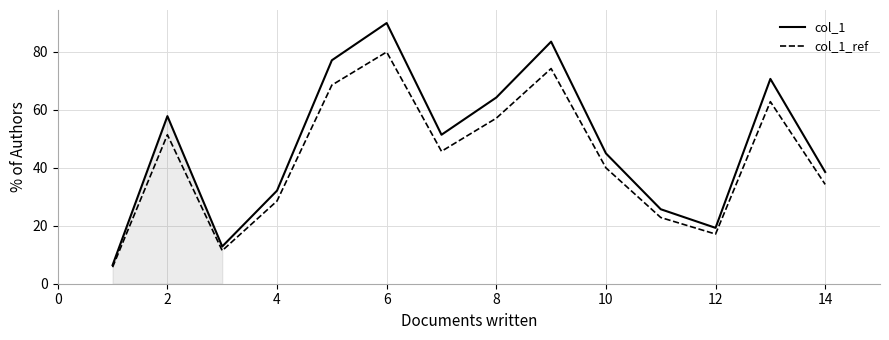

Where is col_1 nearest to the value 48?

10